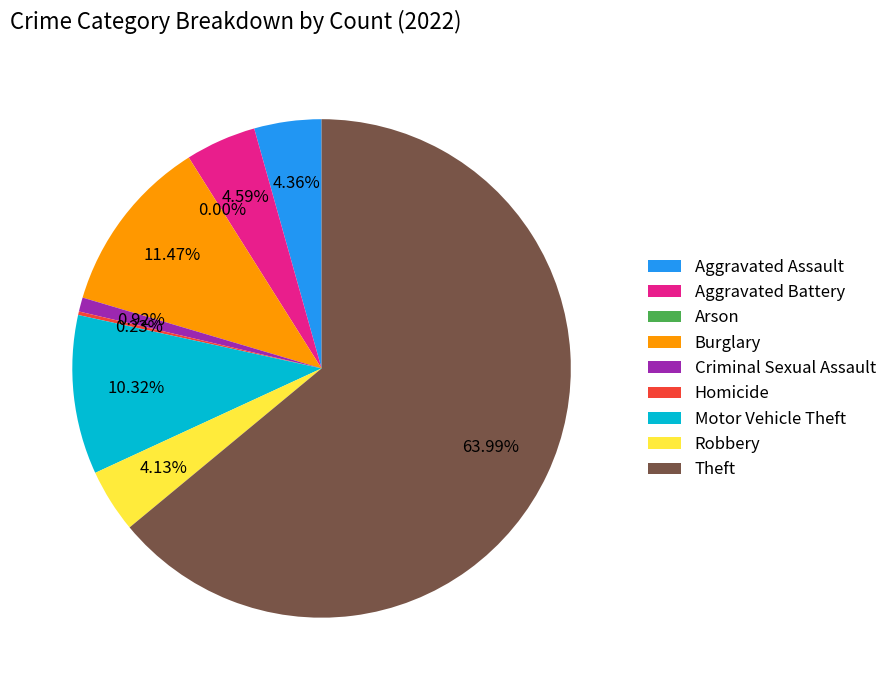

The Robbery slice represents 18% of the pie. True or false?

False